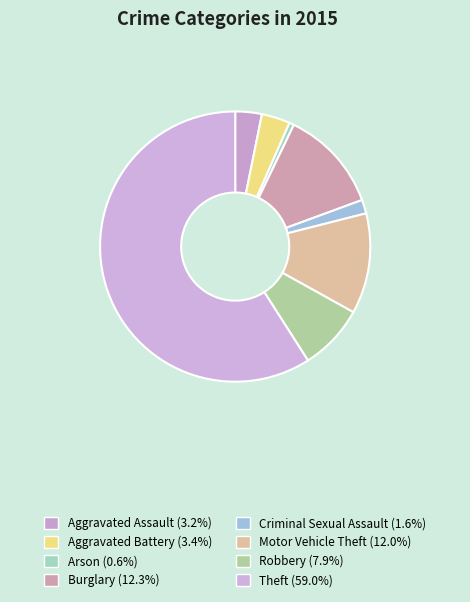

What percentage is the Motor Vehicle Theft slice, to the nearest percent?

12%